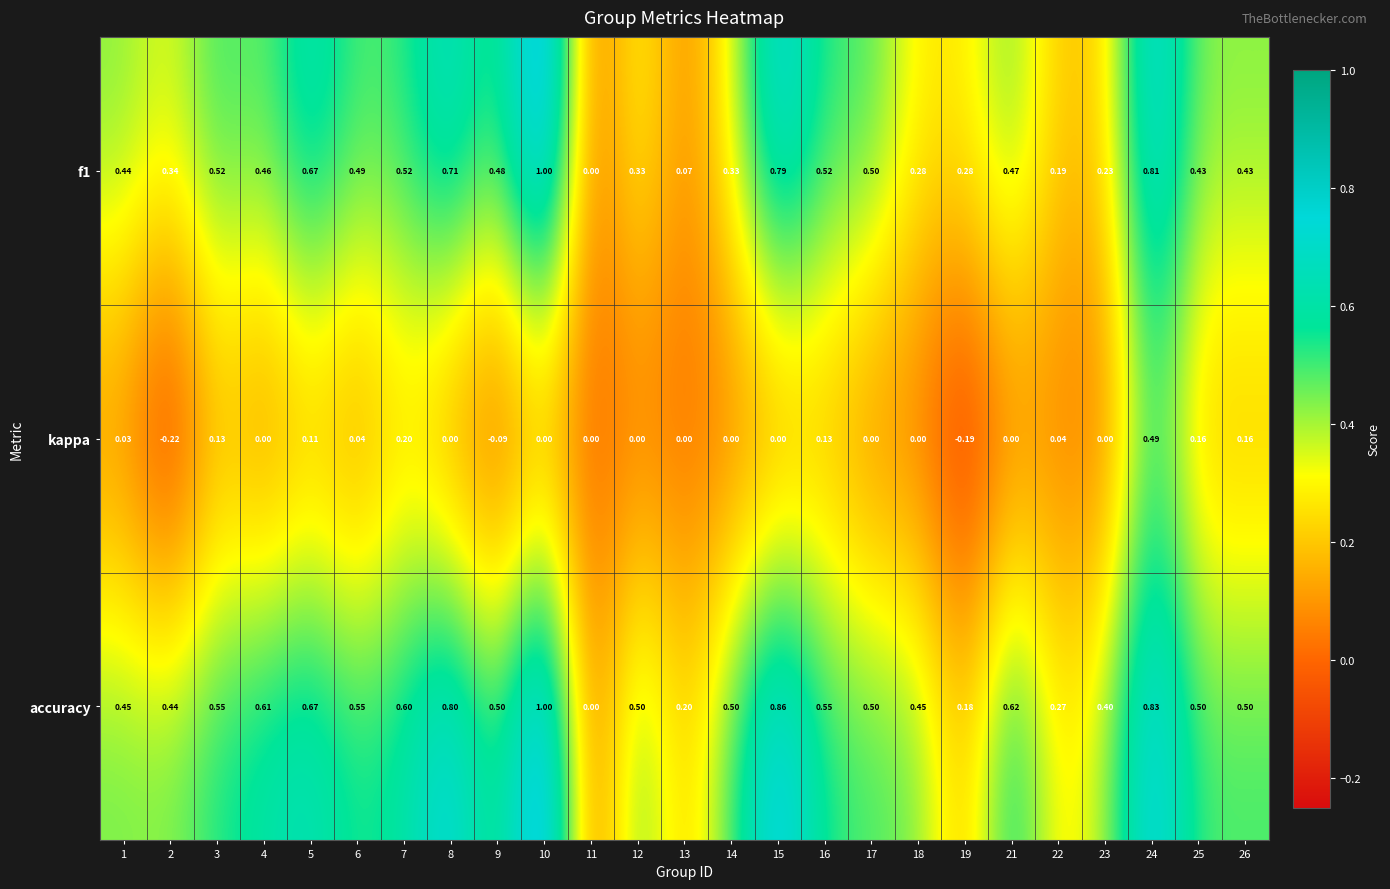

Between 6 and 16, which series saw the biggest shift?

kappa